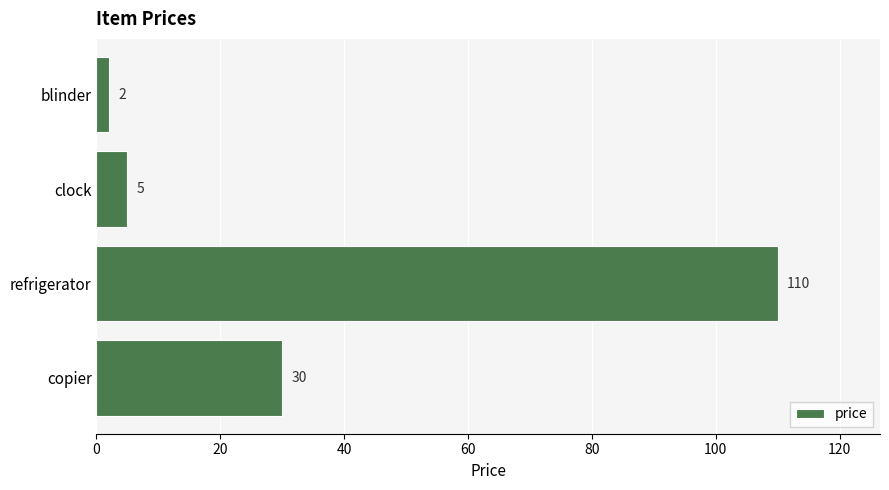

What is the greatest value displayed?

110